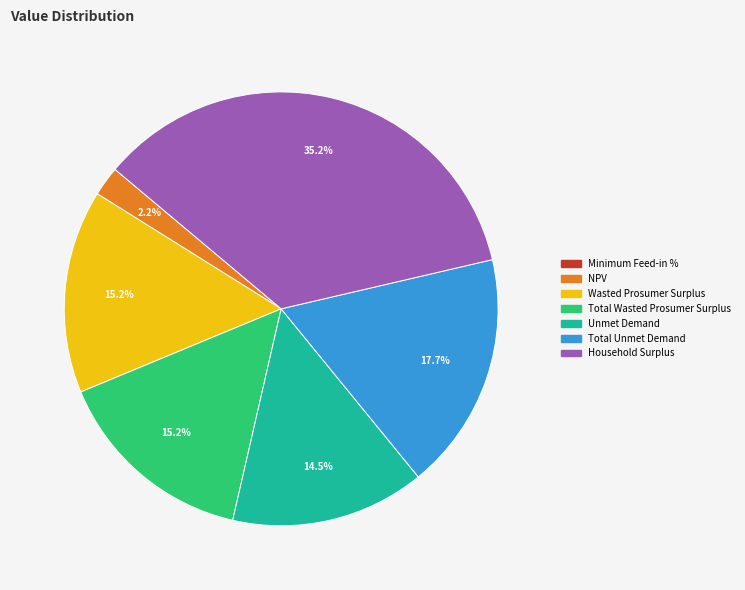

Between NPV and Household Surplus, which is larger?

Household Surplus